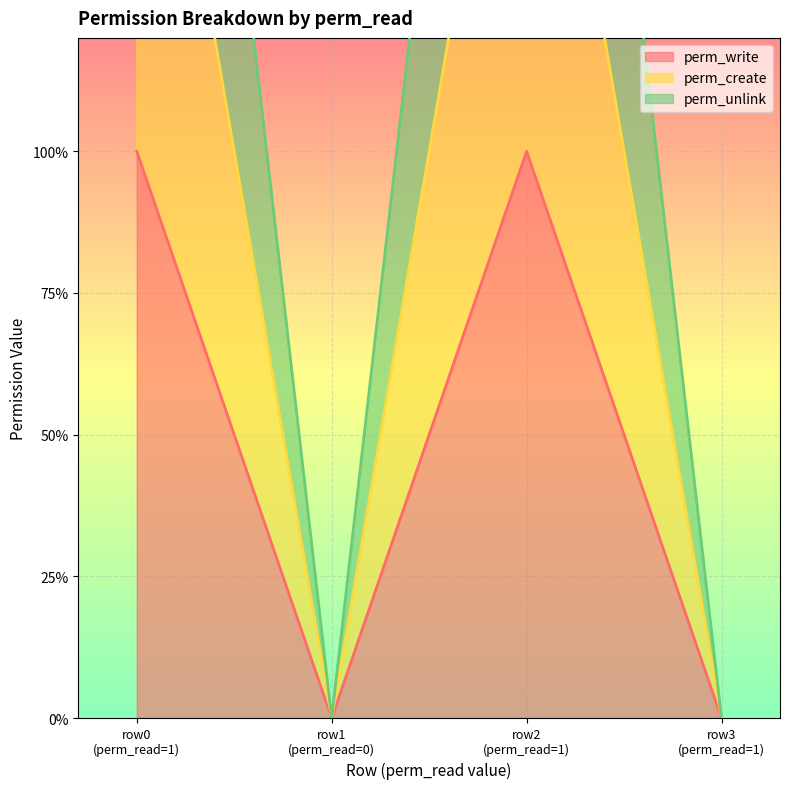

Reading right to left, transcribe all the data shown in this chart.

perm_write: 0	1	0	1
perm_create: 0	2	0	2
perm_unlink: 0	3	0	3